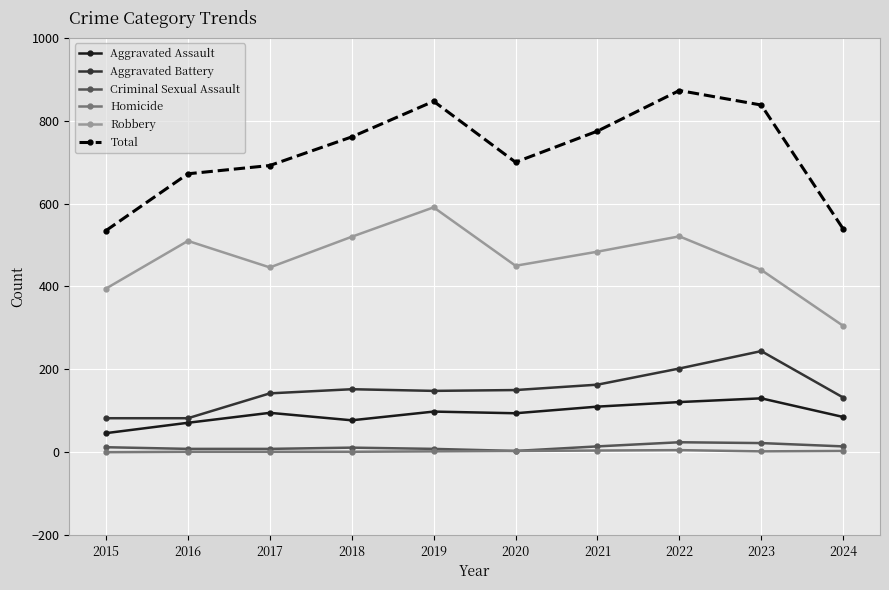

How many lines are shown in the chart?

6